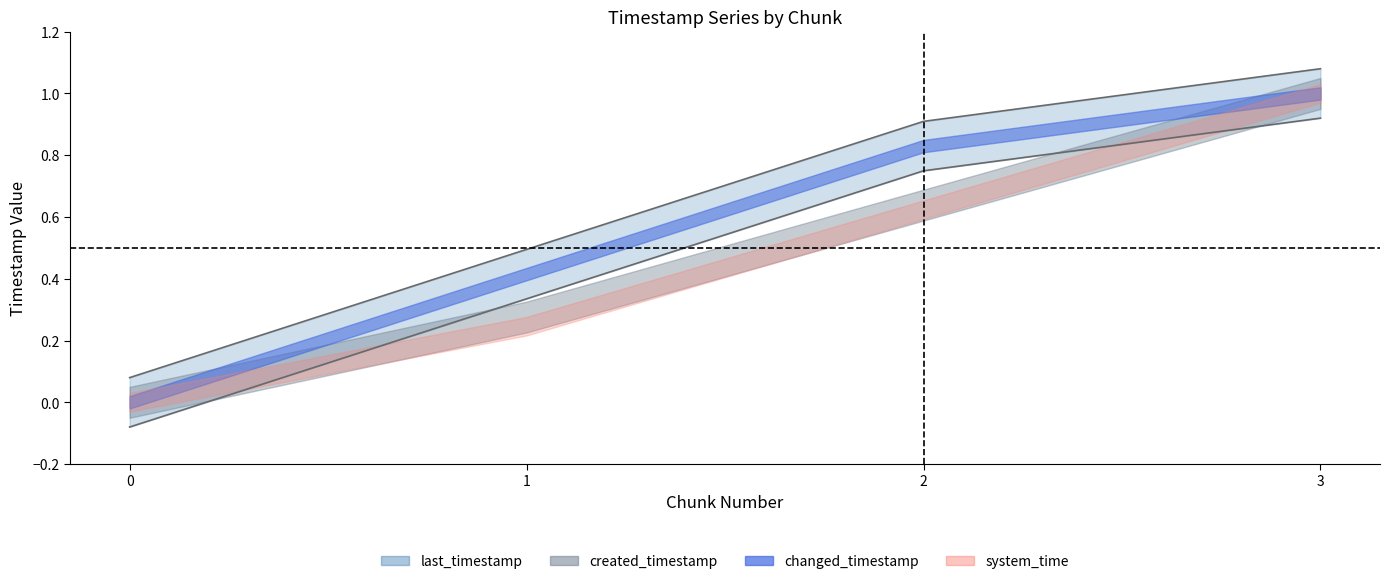

The value of last_timestamp at 2 is 1.1. True or false?

False